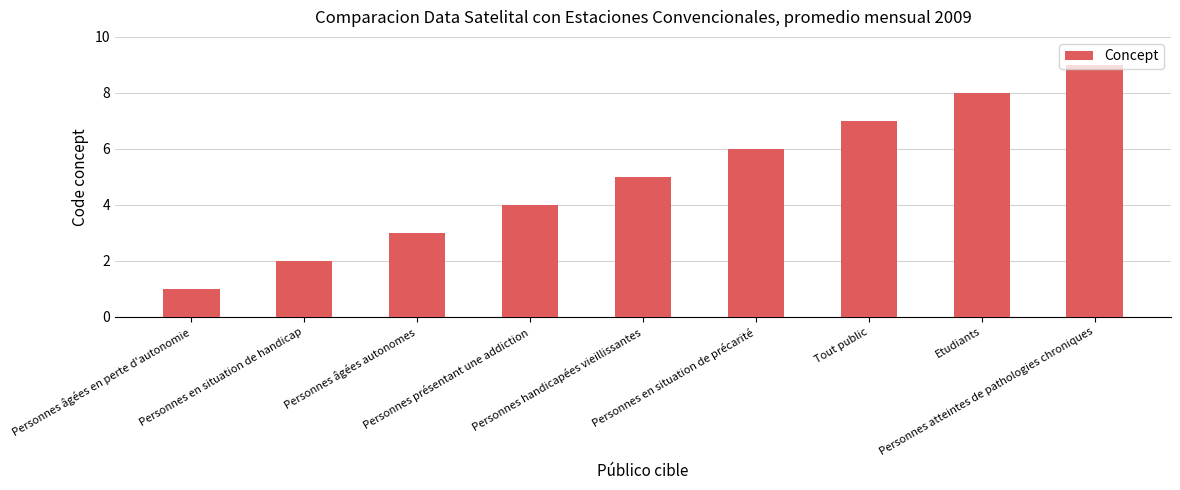

Is it true that the value at Personnes handicapées vieillissantes is 3?

False